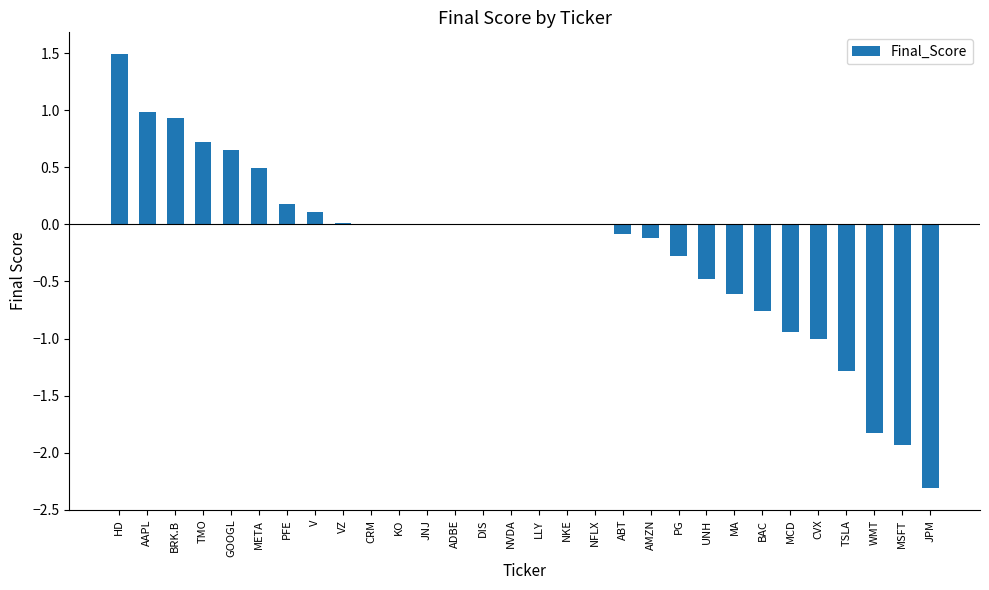

What is the sum of all values?

-6.1